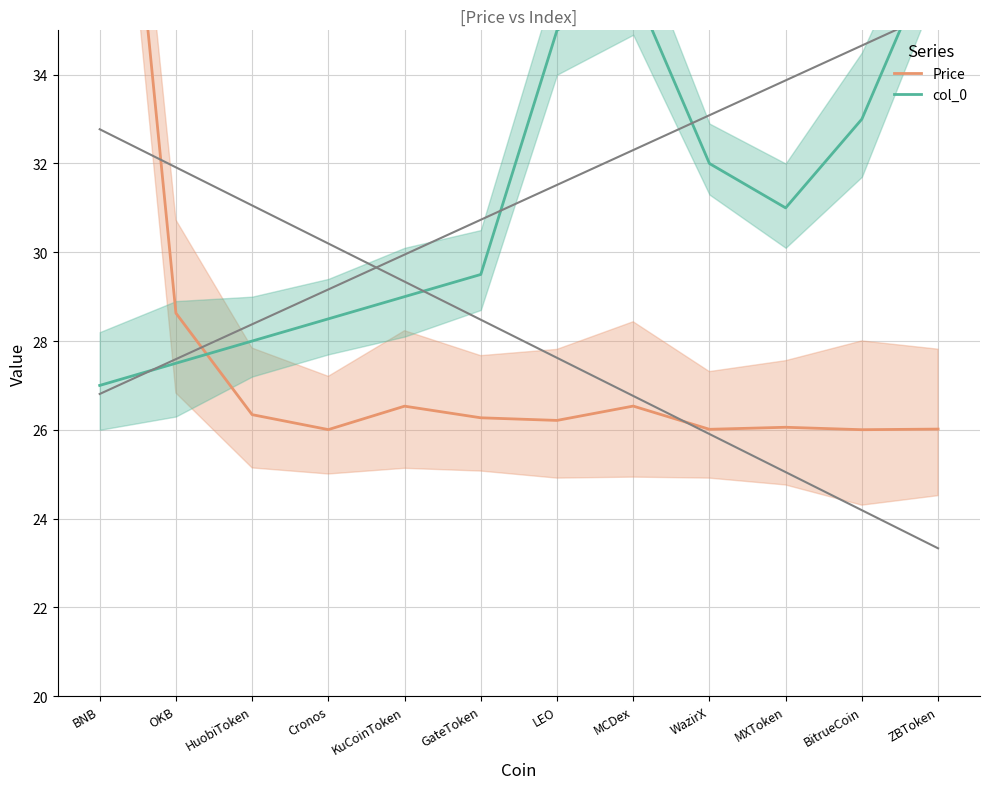

Which series has the largest range (max minus min)?

Price